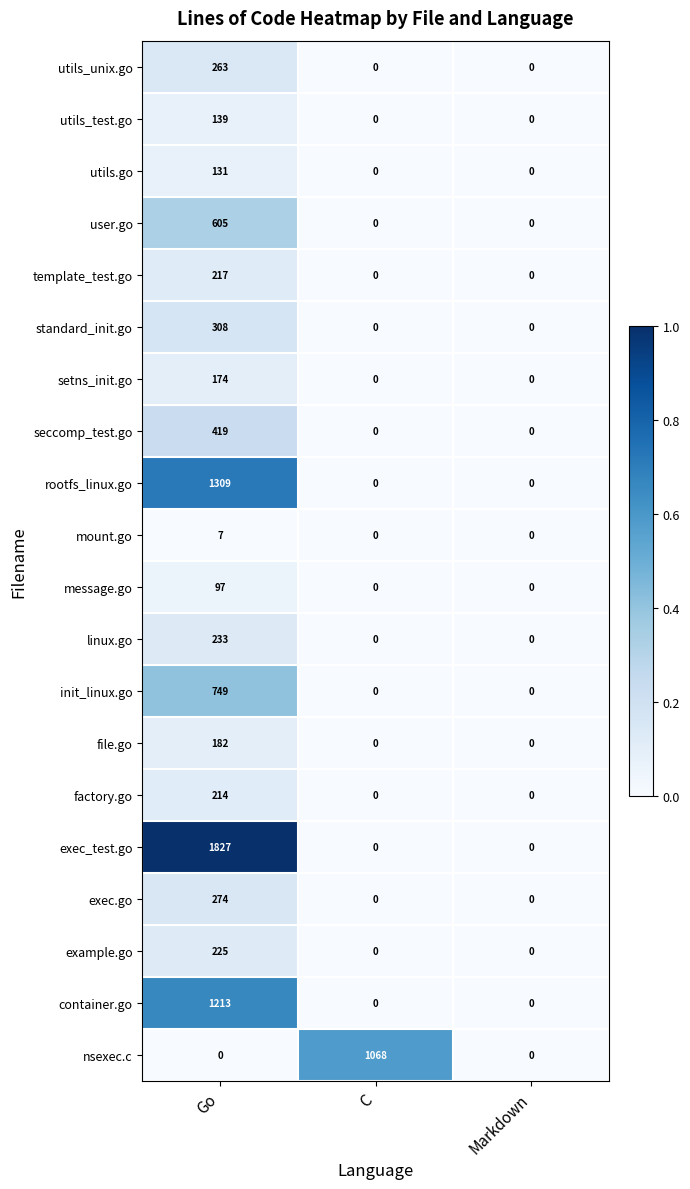

What is the average value of the utils_unix.go series?

88